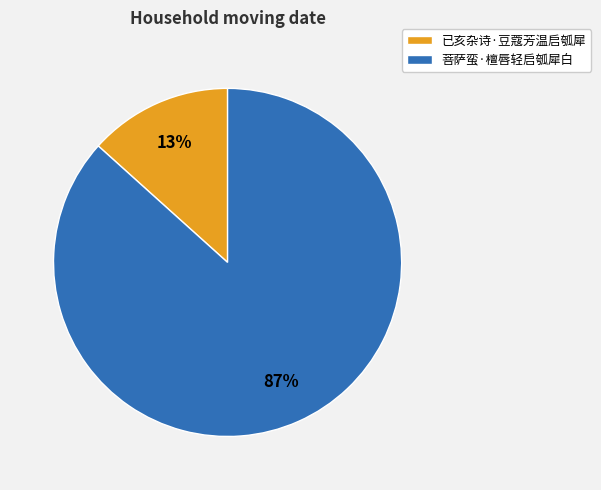

What is the largest slice in the pie chart?

菩萨蛮·檀唇轻启瓠犀白